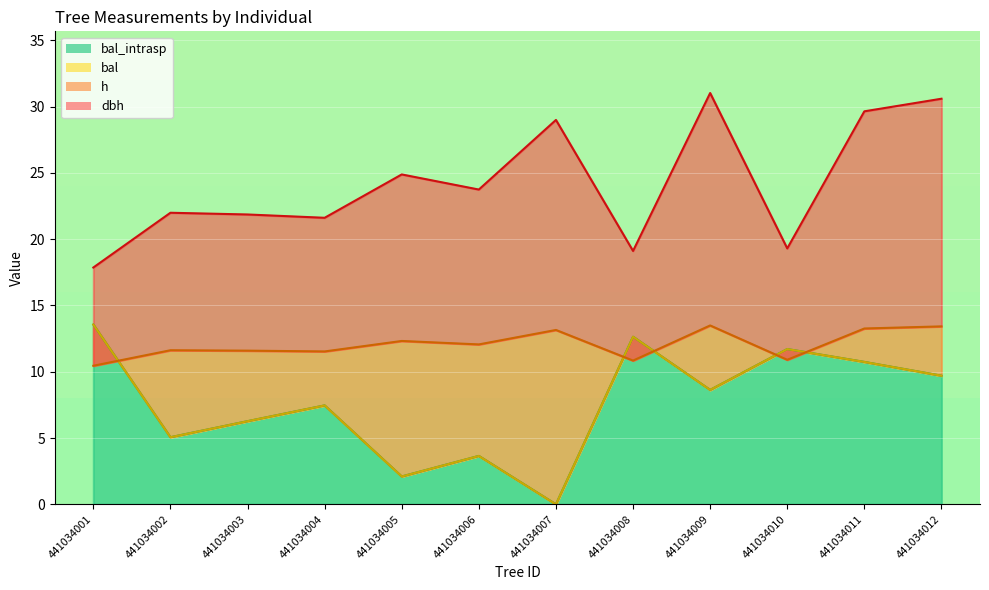

What is the total value across all series at 441034004?

48.1